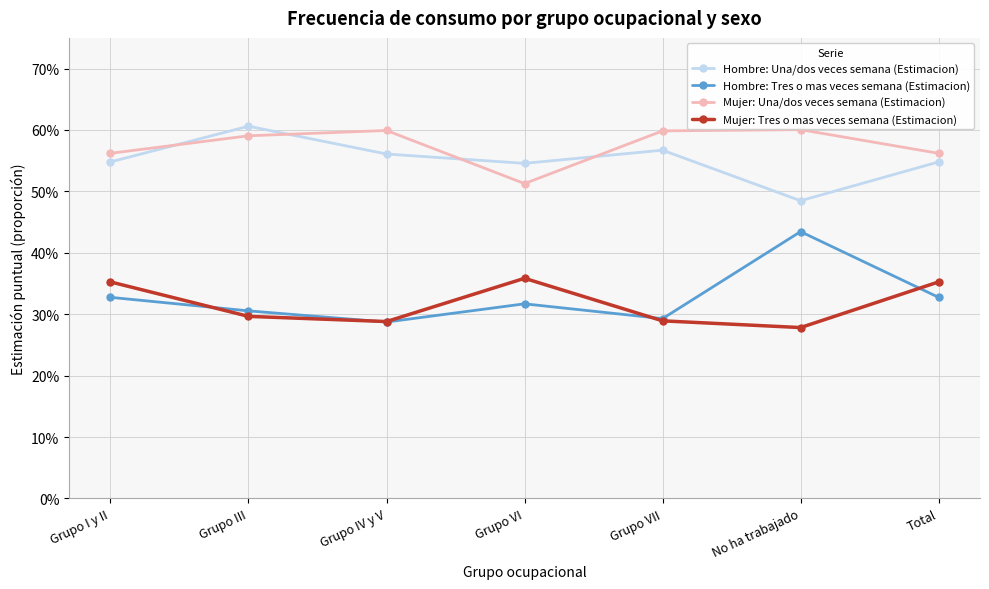

True or false: Mujer: Una/dos veces semana (Estimacion) has a value of 0.5 at Grupo VI.

True